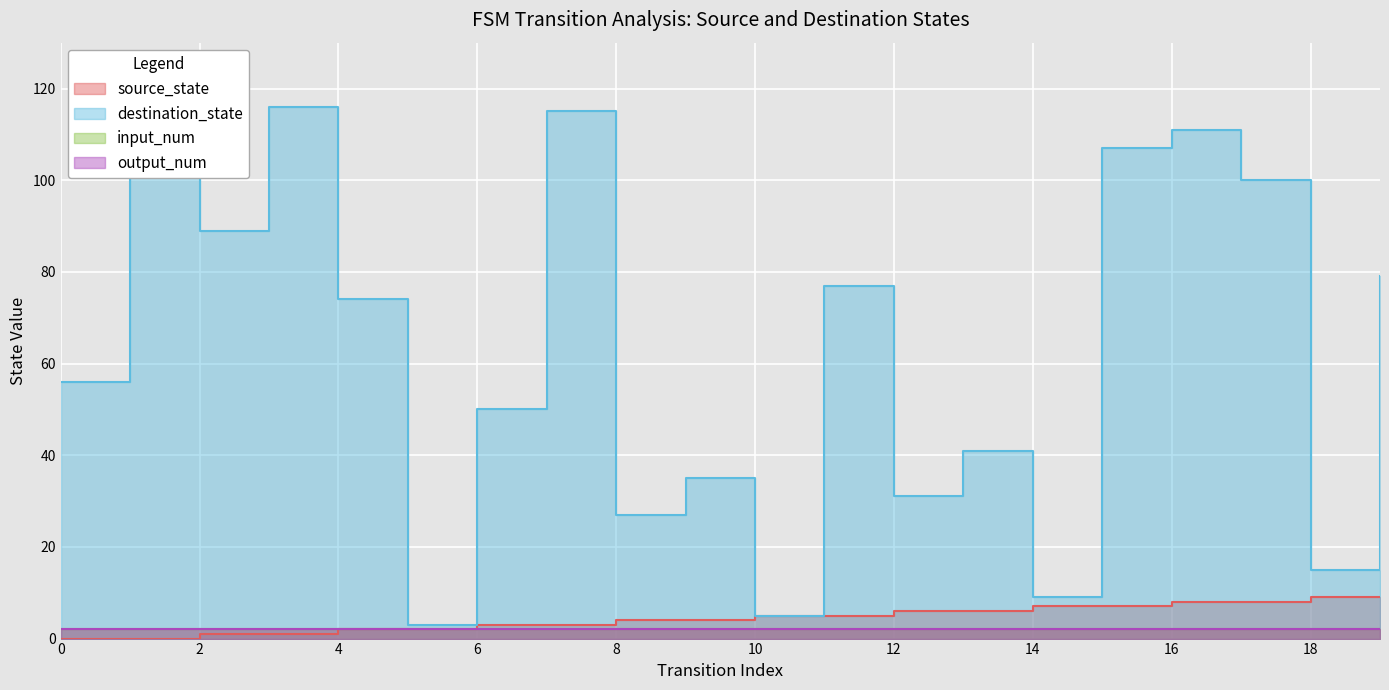

Read the source_state value at 13.

6